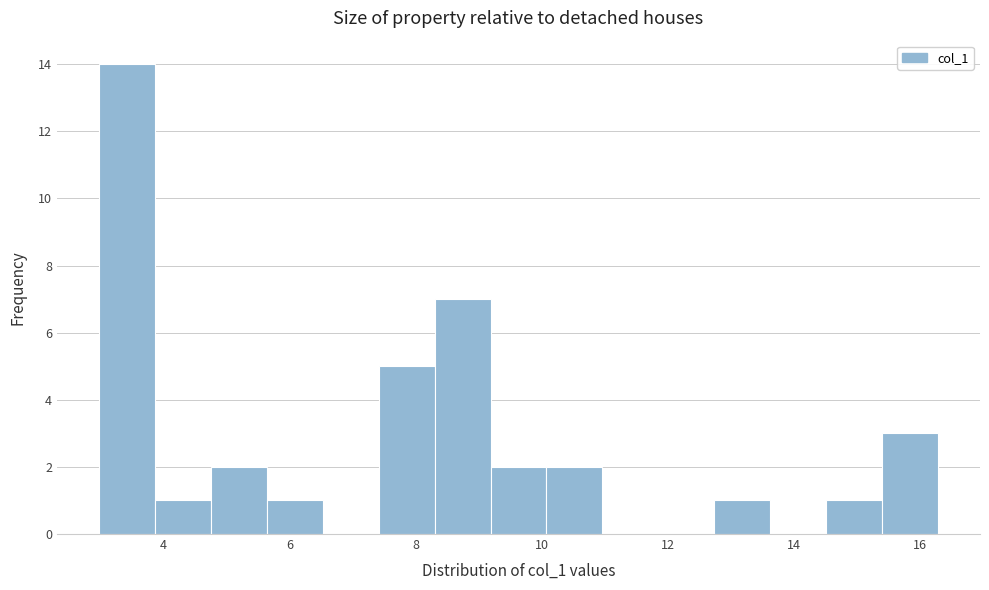

Which range on the x-axis has the tallest bar?

3.0 to 3.8